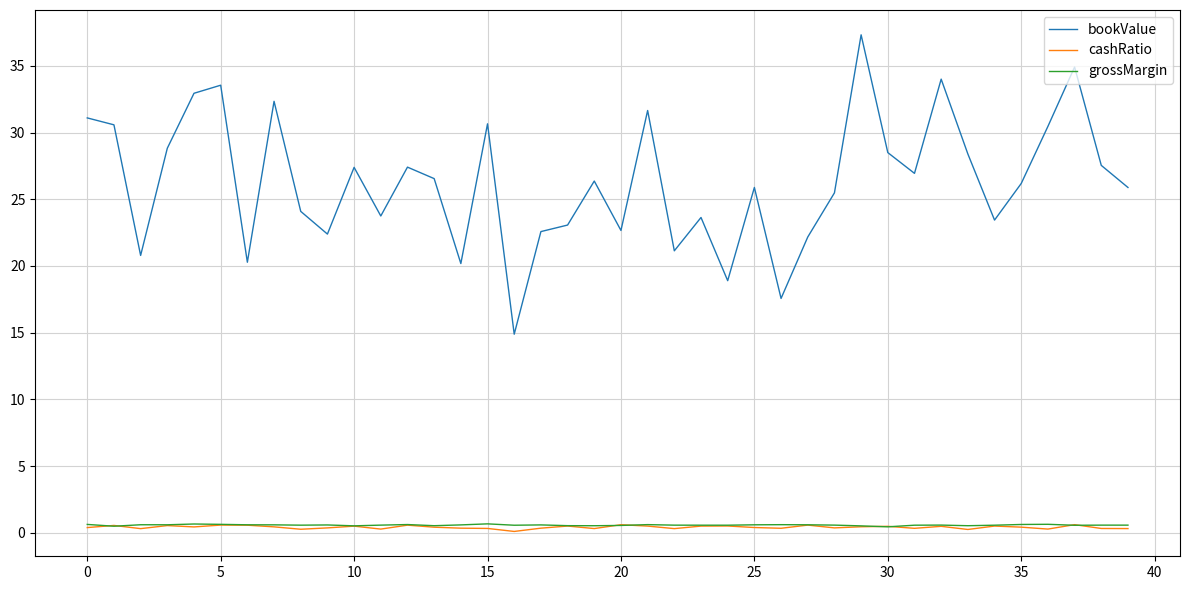

Which series has the largest total across all categories?

bookValue